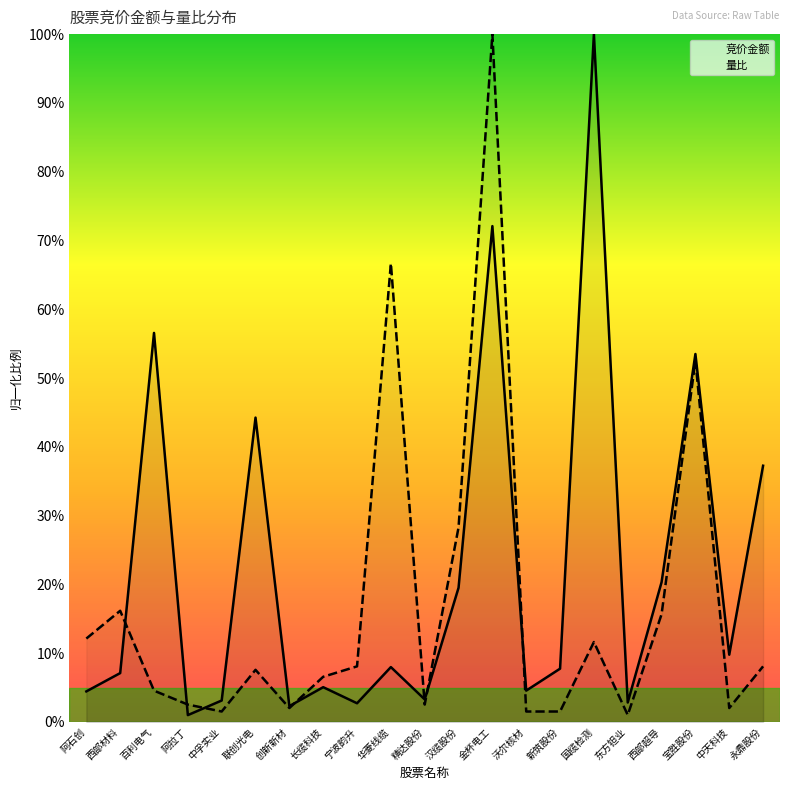

How many interior local valleys does the 量比 series have?

5